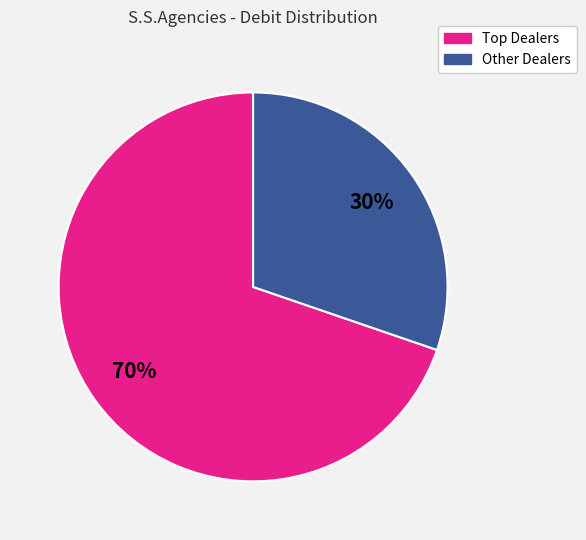

Does any single category account for the majority?

Yes